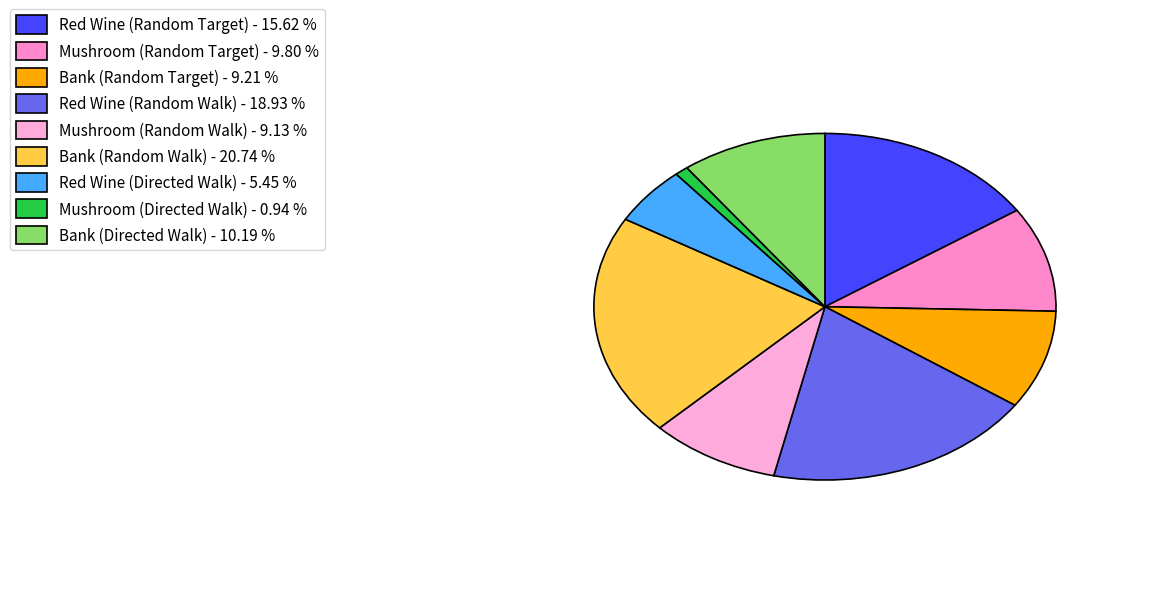

To the nearest percent, what is the difference between the largest and smallest slice percentages?

20%